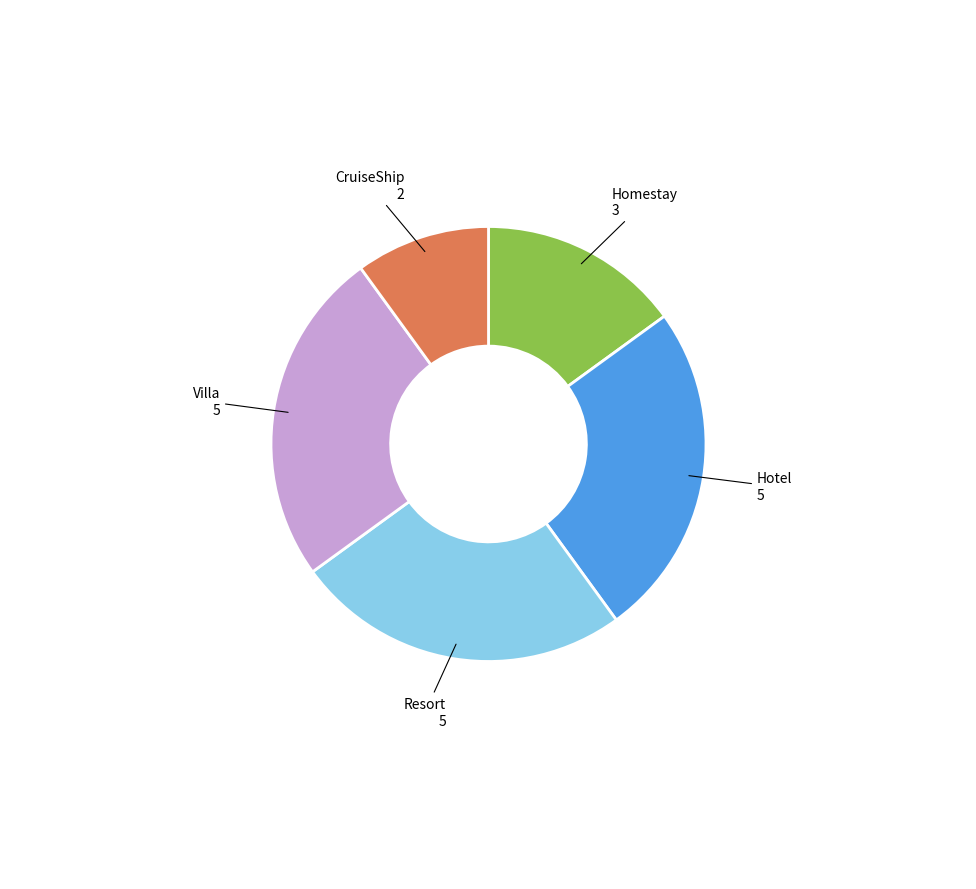

Which category has the smallest portion of the pie?

CruiseShip